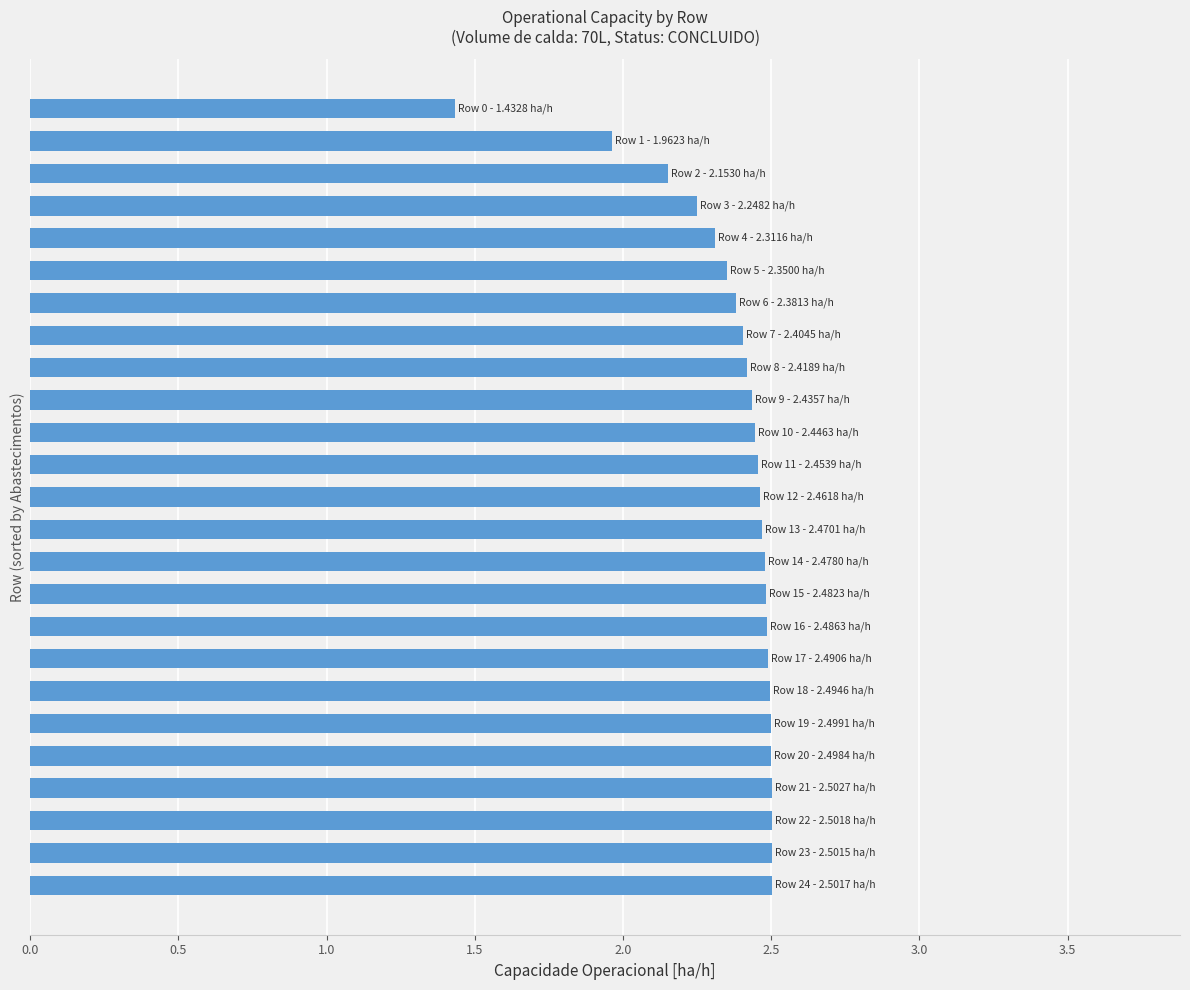

What is the sum of all values?

59.4